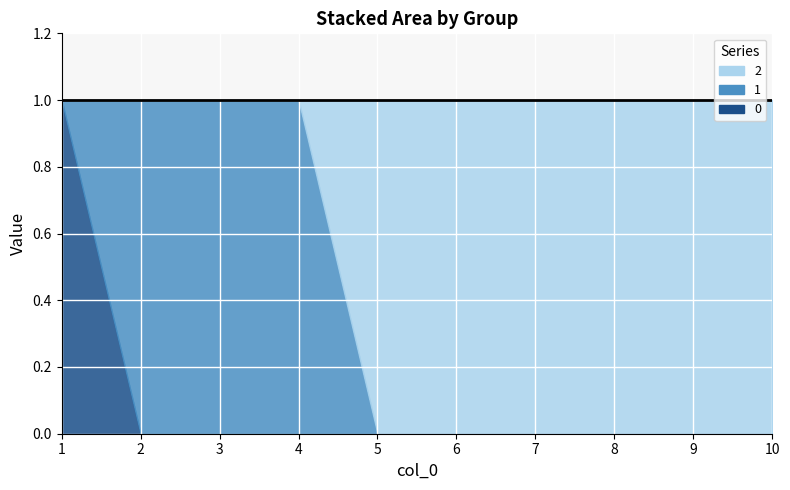

What is the spread (max minus min) of values at 10?

1